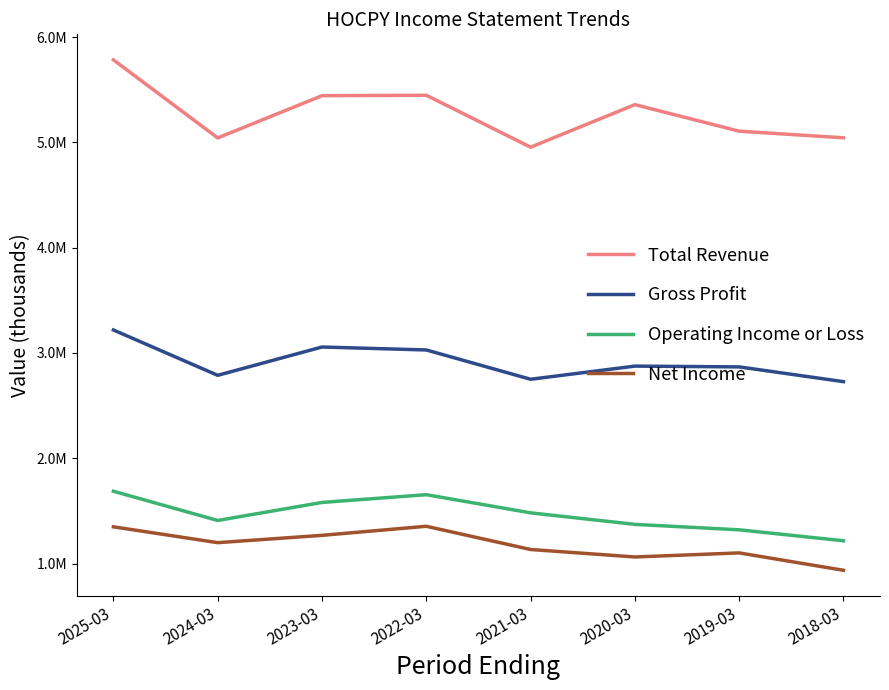

True or false: Gross Profit and Net Income intersect in this chart.

False